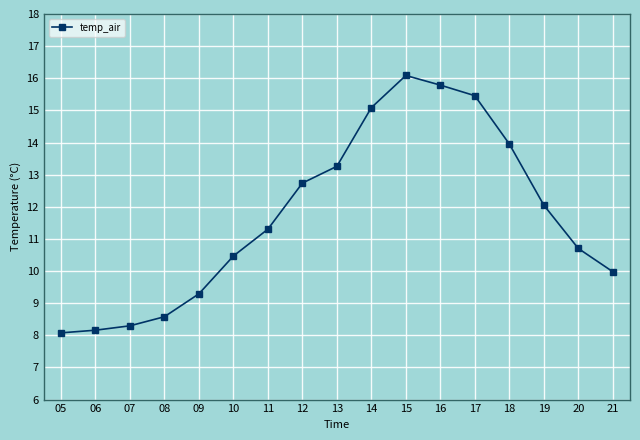

What is the difference between the second highest and second lowest values?

7.6